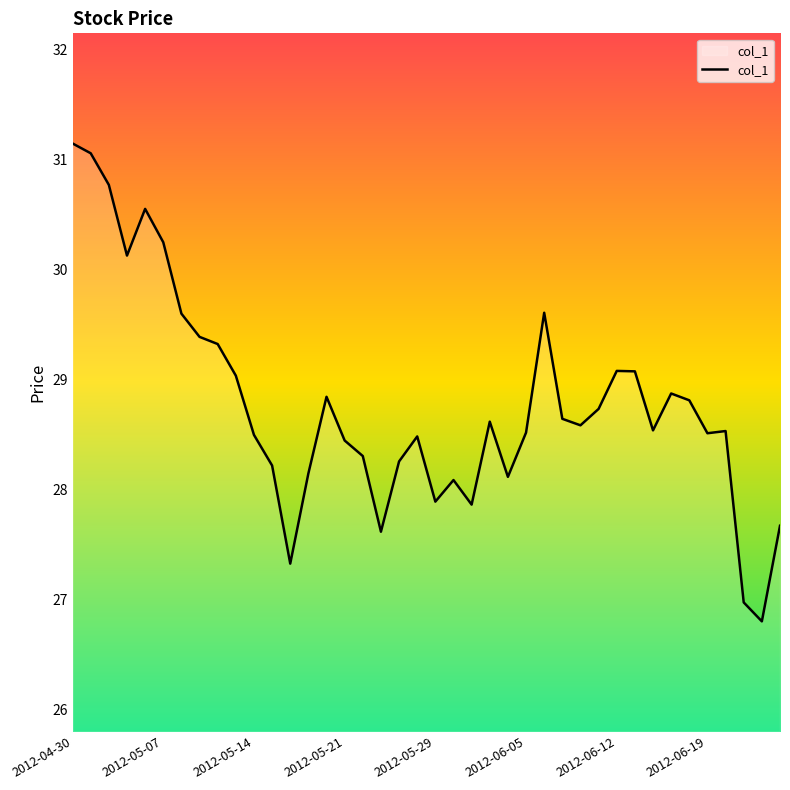

What is the maximum value shown in the chart?

31.1